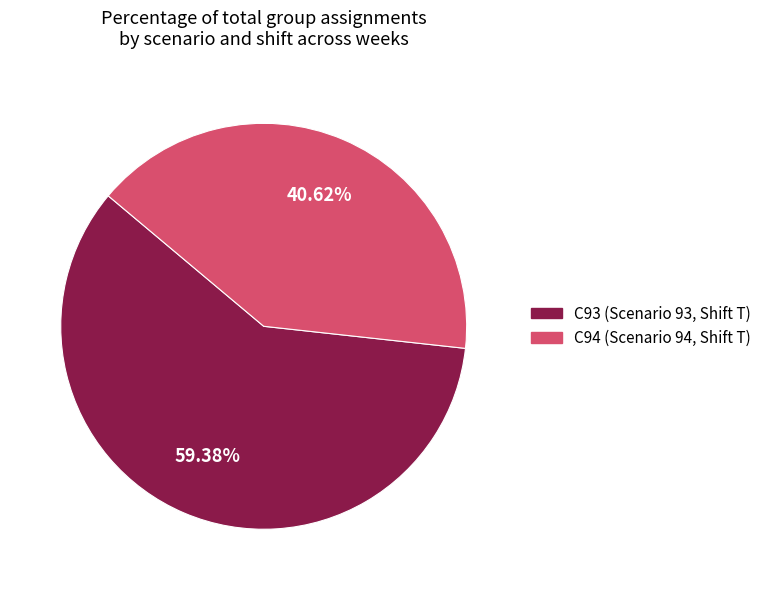

Which has a higher value, C94 (Scenario 94, Shift T) or C93 (Scenario 93, Shift T)?

C93 (Scenario 93, Shift T)